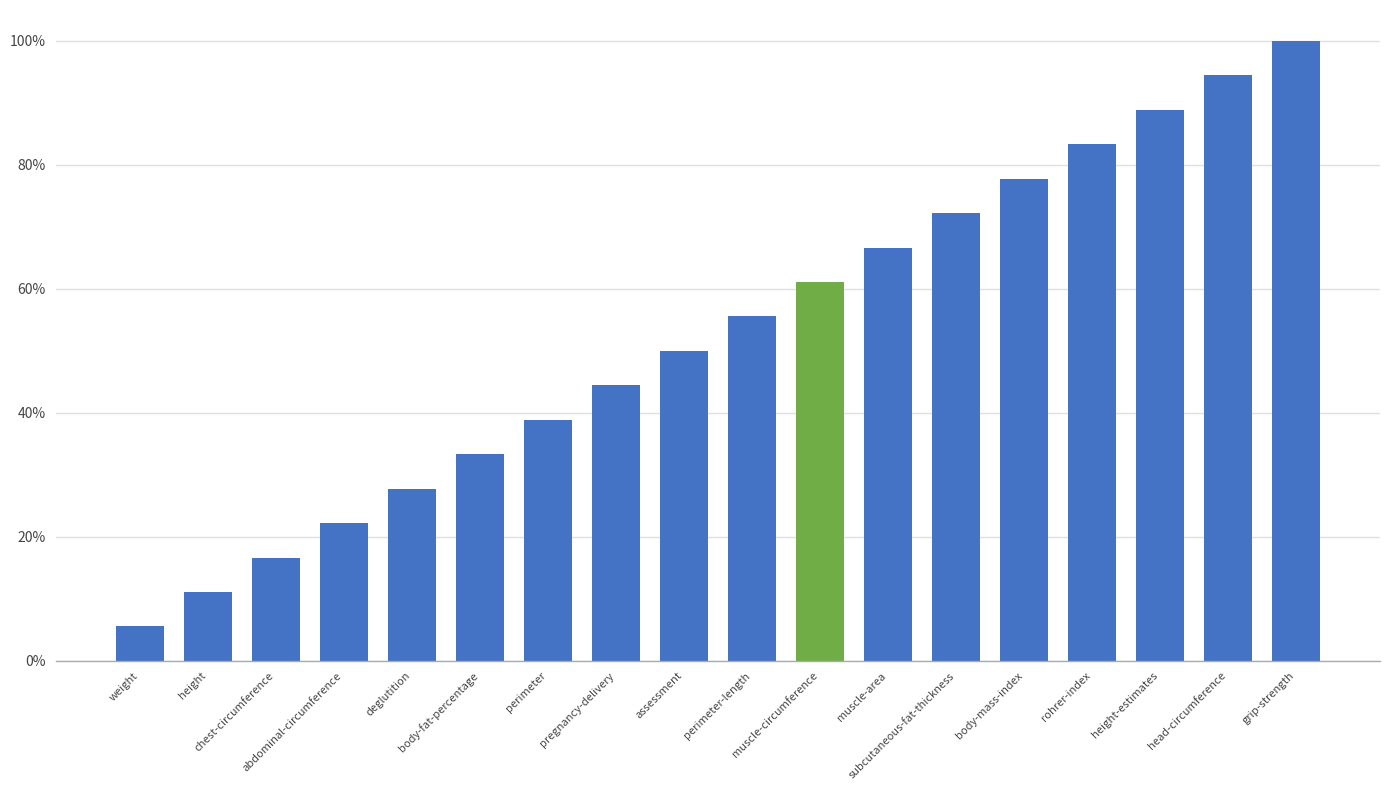

Does the chart contain any negative values?

No